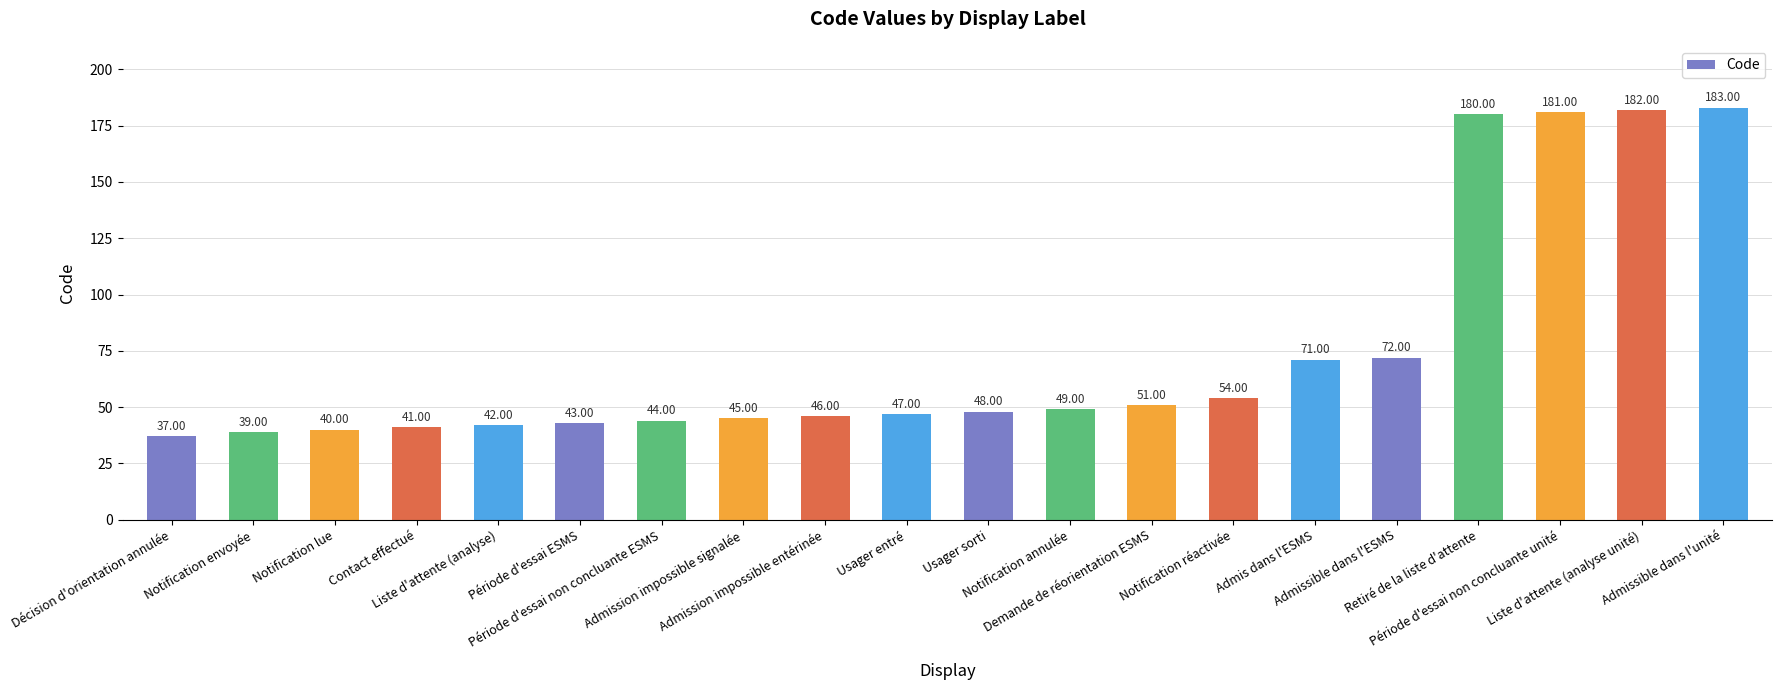

Where is the data nearest to the value 110?

Admissible dans l'ESMS